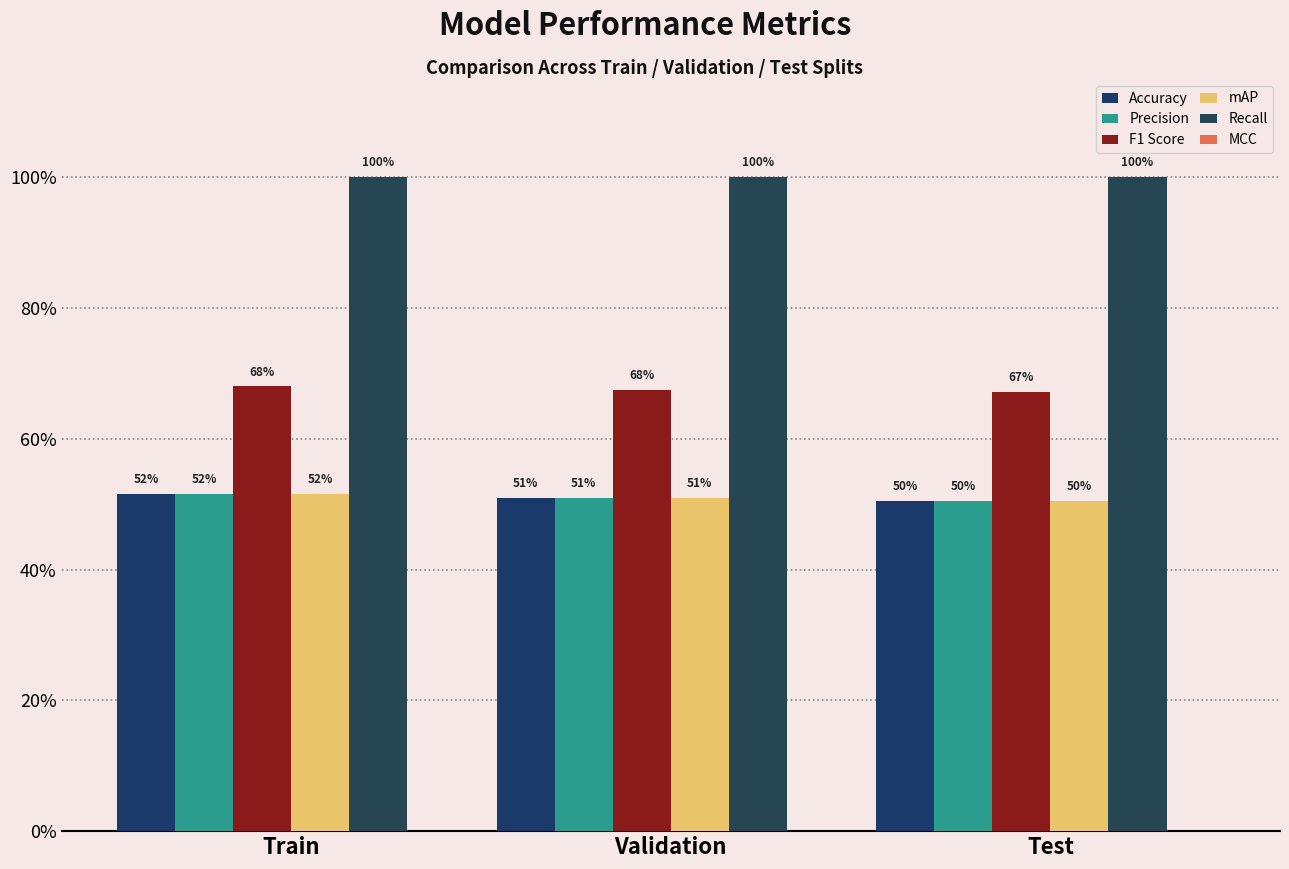

Are the bars grouped side by side (vs. stacked)?

Yes